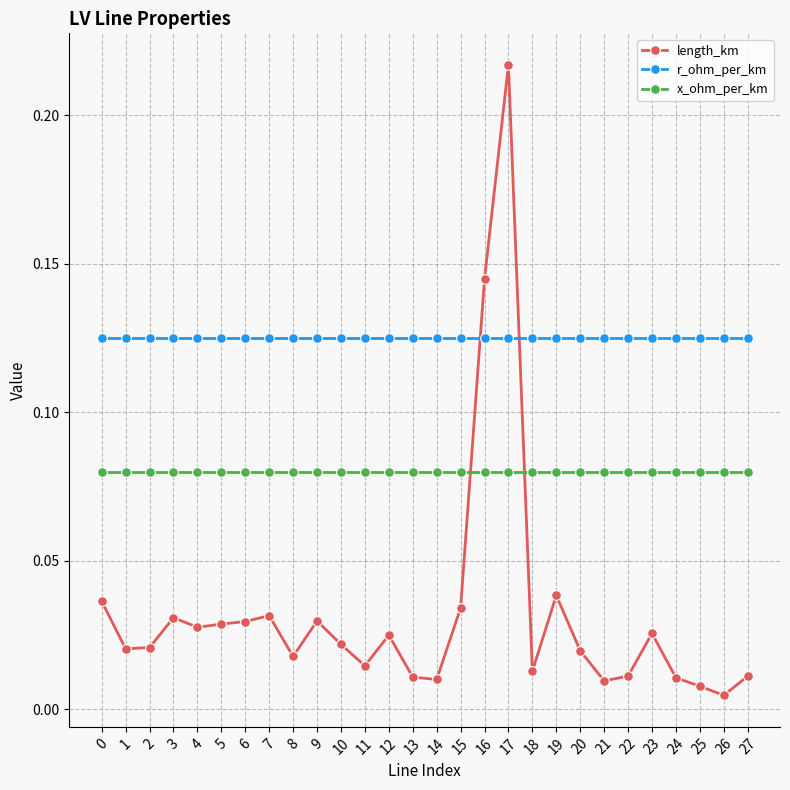

True or false: r_ohm_per_km has a value of 0.2 at 17.

False